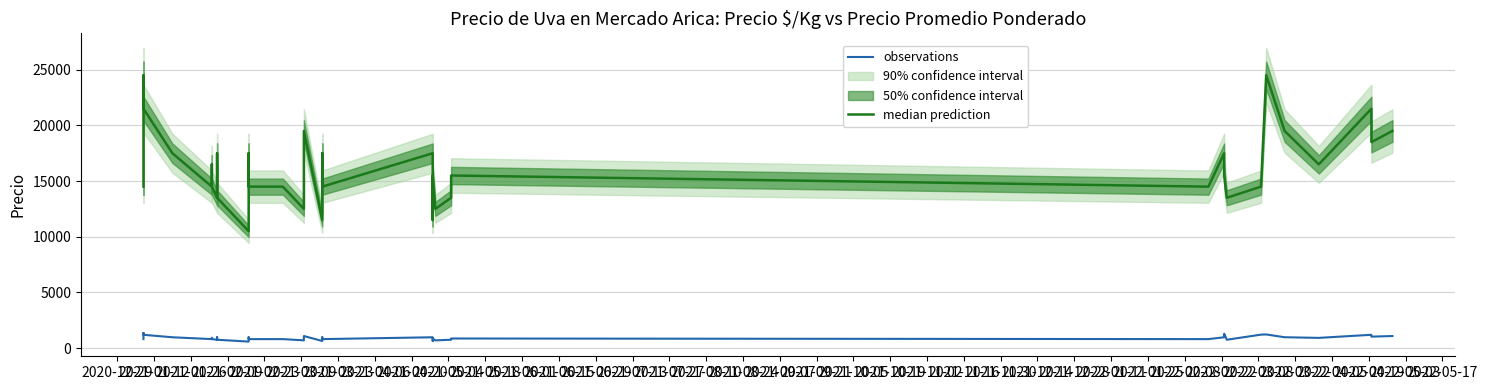

List the series in order of their overall mean, lowest first.

observations, median prediction